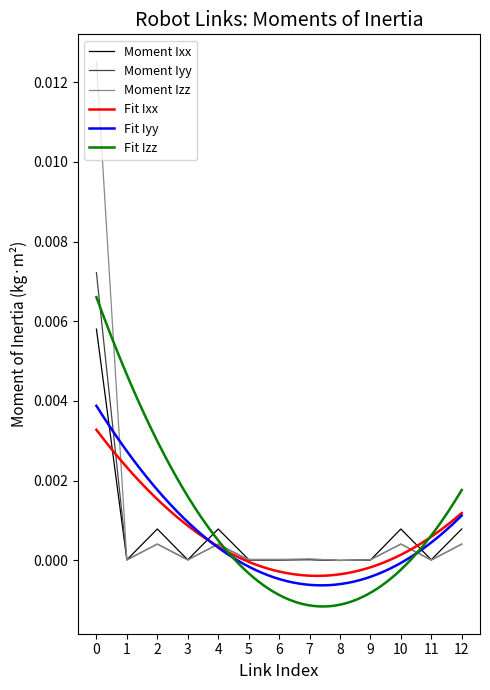

At which category does Moment Ixx reach its first local peak?

2